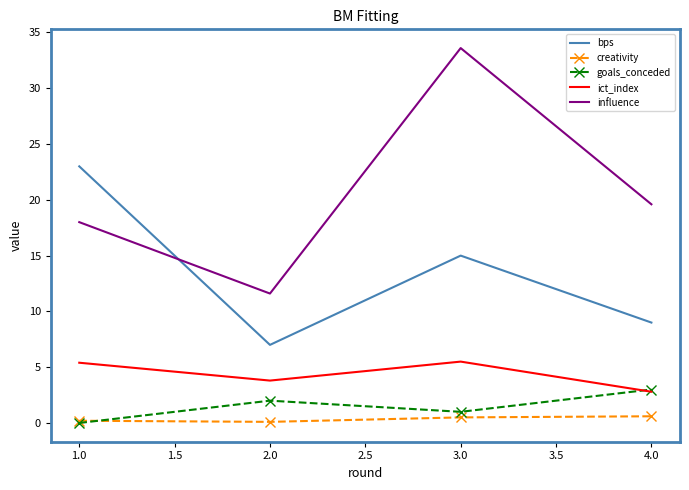

Which series has the largest range (max minus min)?

influence